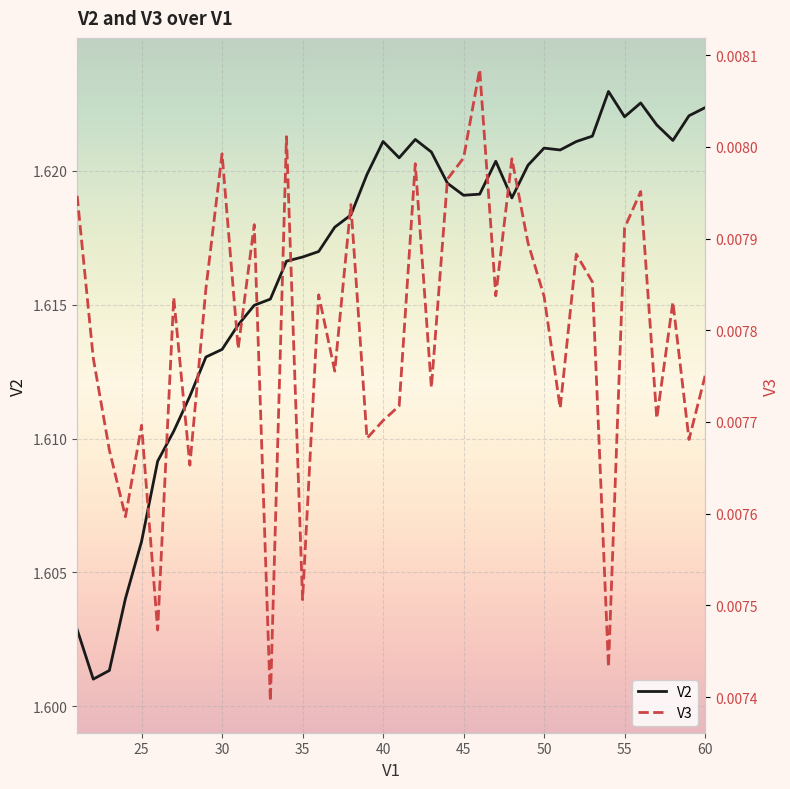

List the series in order of their peak value, lowest first.

V3, V2